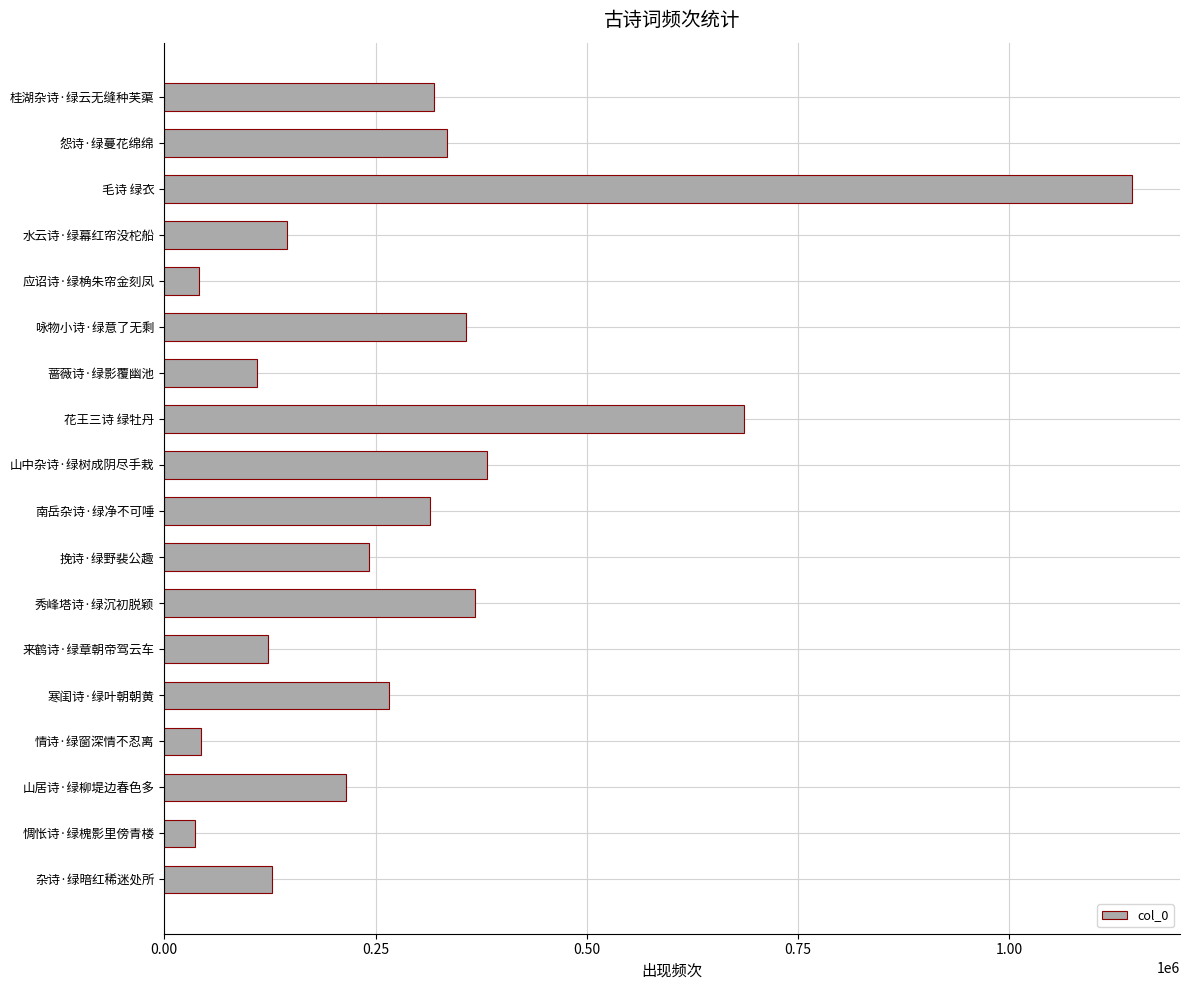

What is the average value?

291836